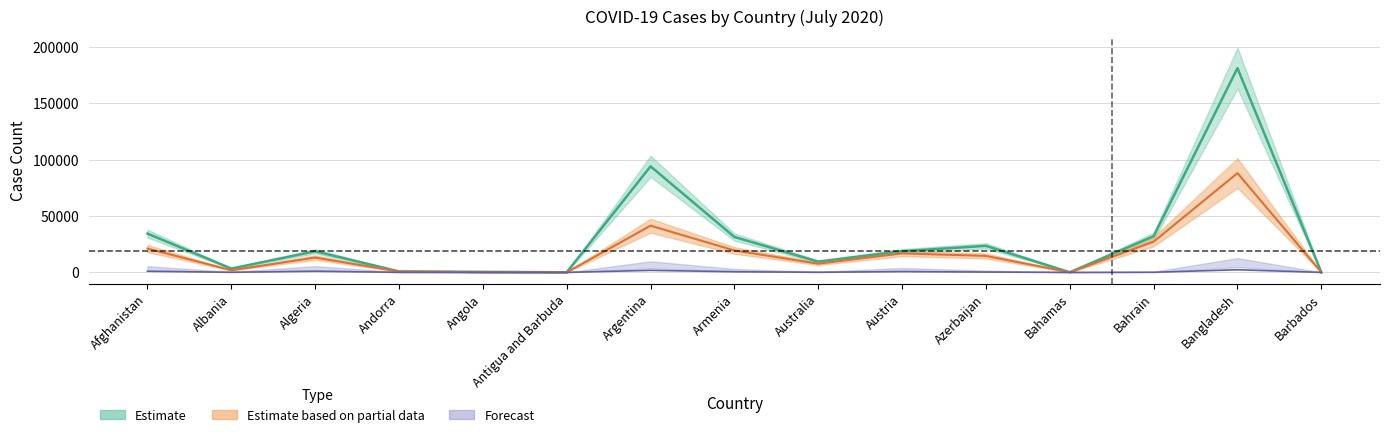

How many values in the Recovered series exceed 13124?

7